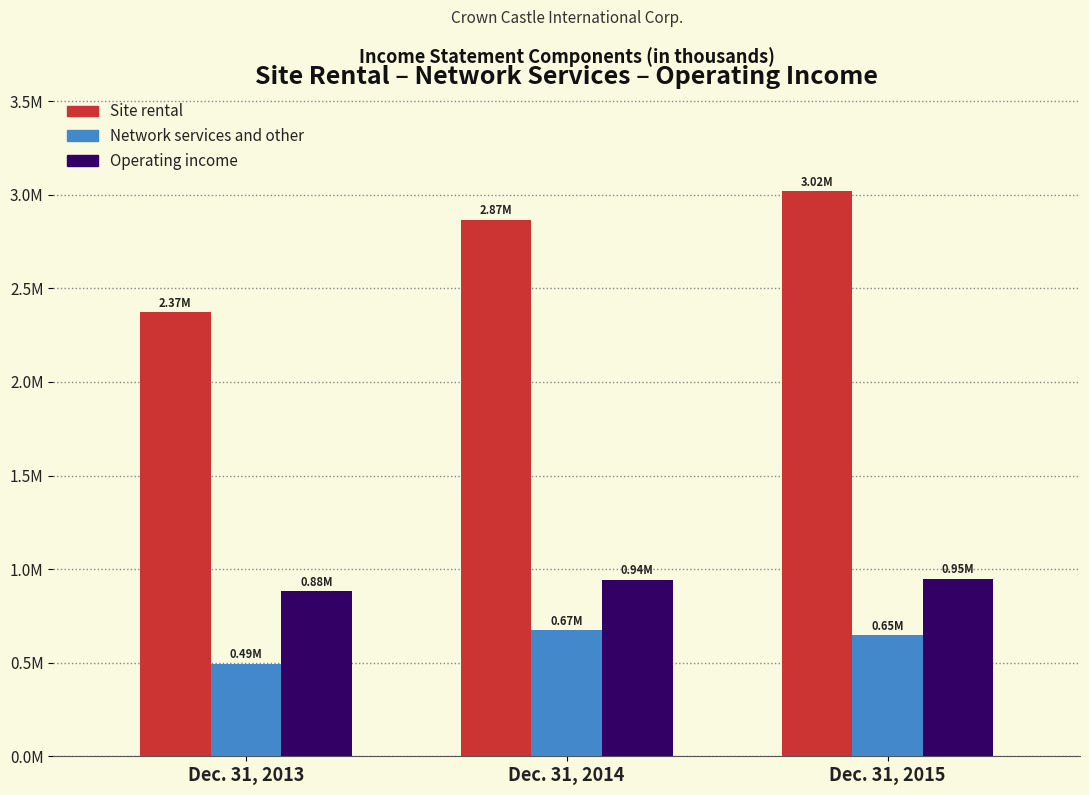

What are all the series names shown in the legend?

Site rental, Network services and other, Operating income